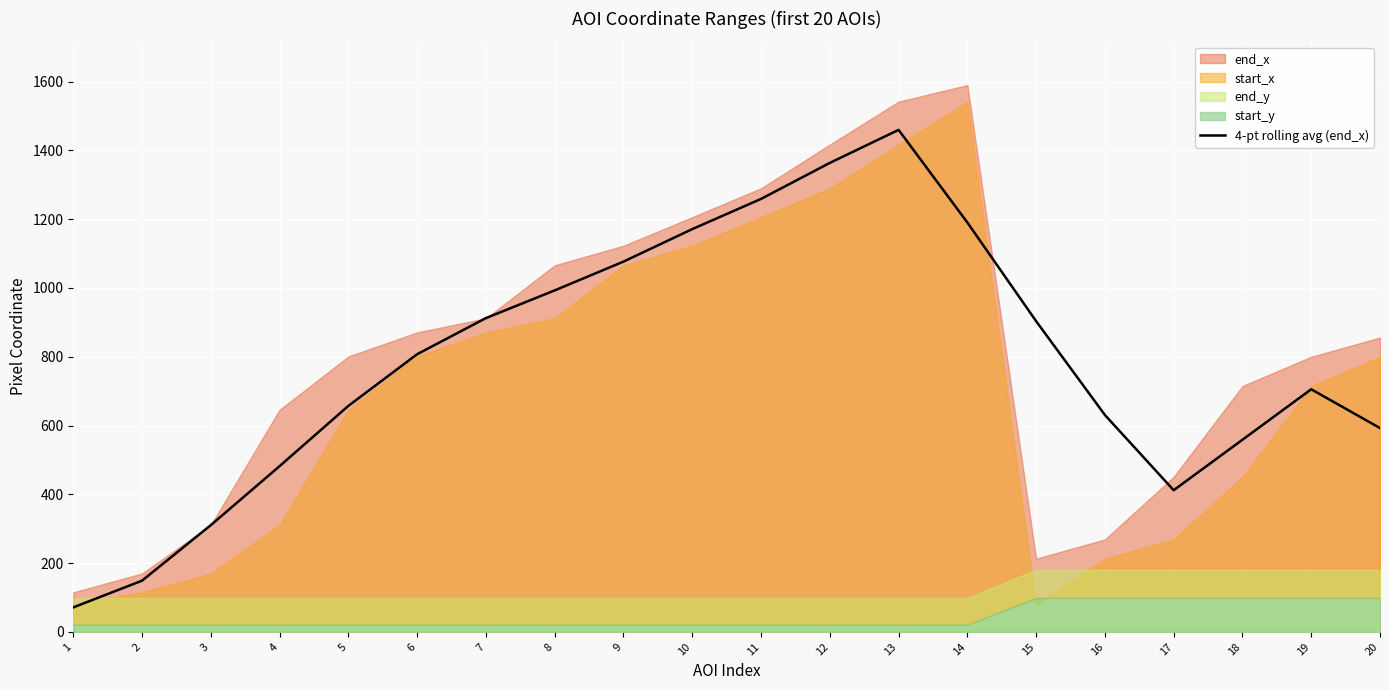

How many lines are shown in the chart?

1